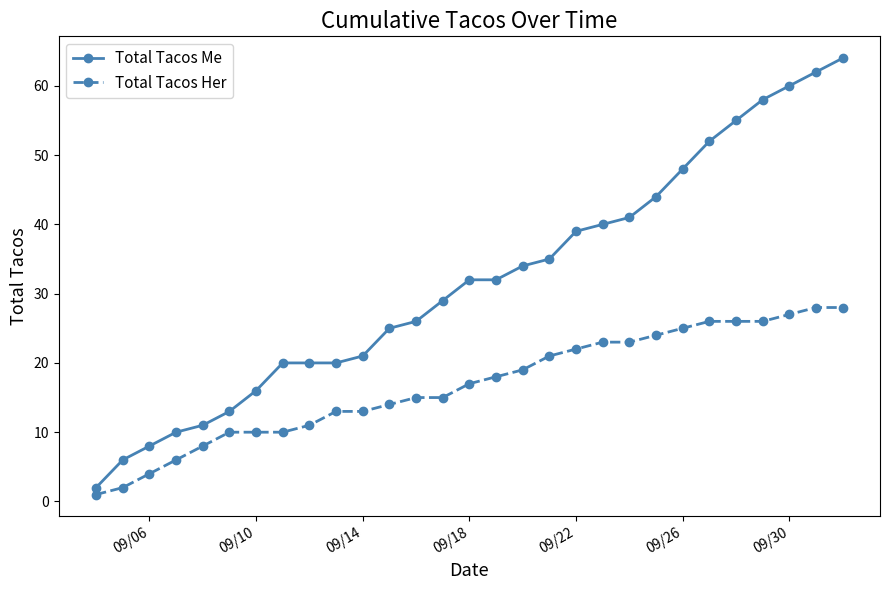

What is the value of the Total Tacos Me point at the 9th from the left?

20